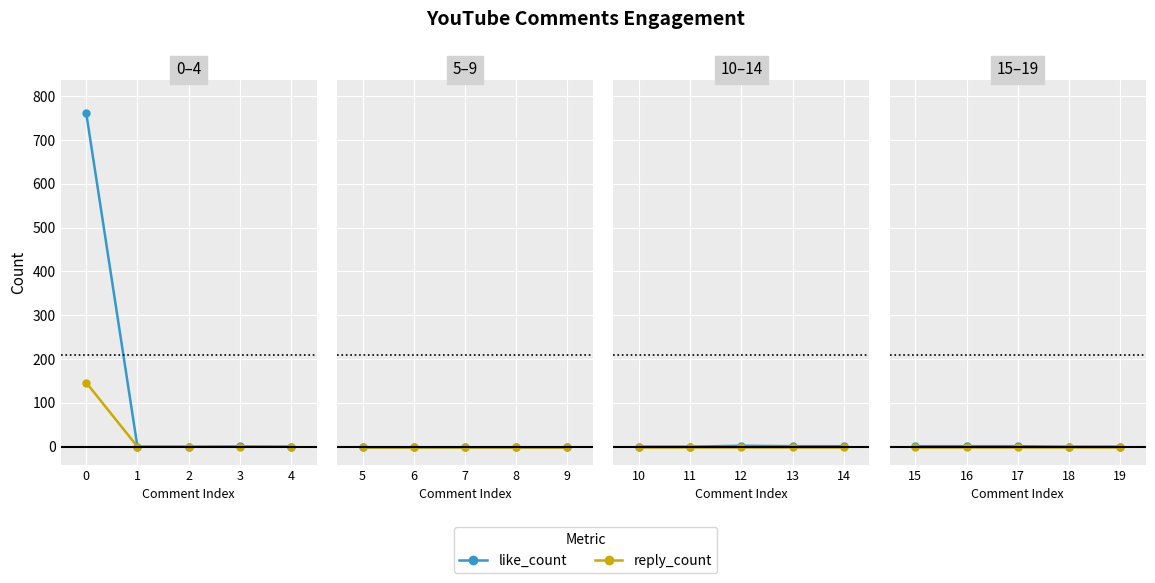

True or false: like_count and reply_count intersect in this chart.

False